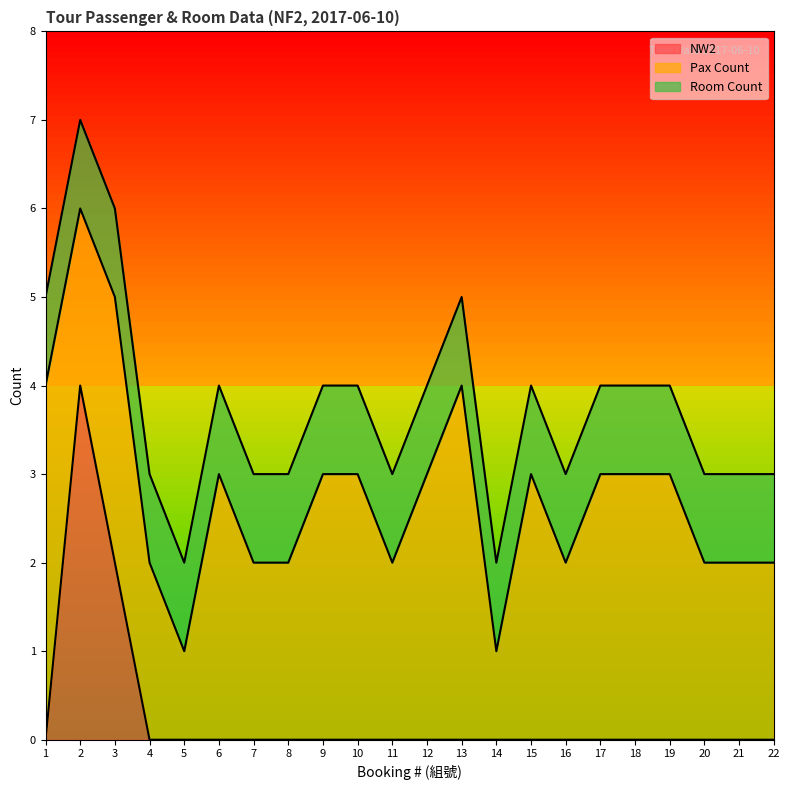

True or false: NW2 and Room Count intersect in this chart.

True